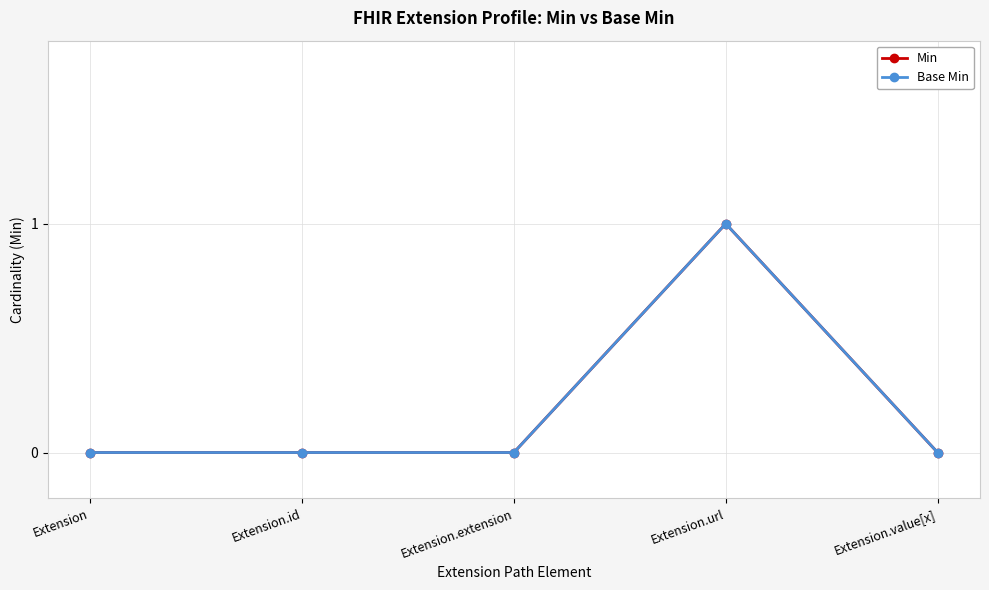

Reading right to left, transcribe all the data shown in this chart.

Min: Extension.value[x]=0	Extension.url=1	Extension.extension=0	Extension.id=0	Extension=0
Base Min: Extension.value[x]=0	Extension.url=1	Extension.extension=0	Extension.id=0	Extension=0